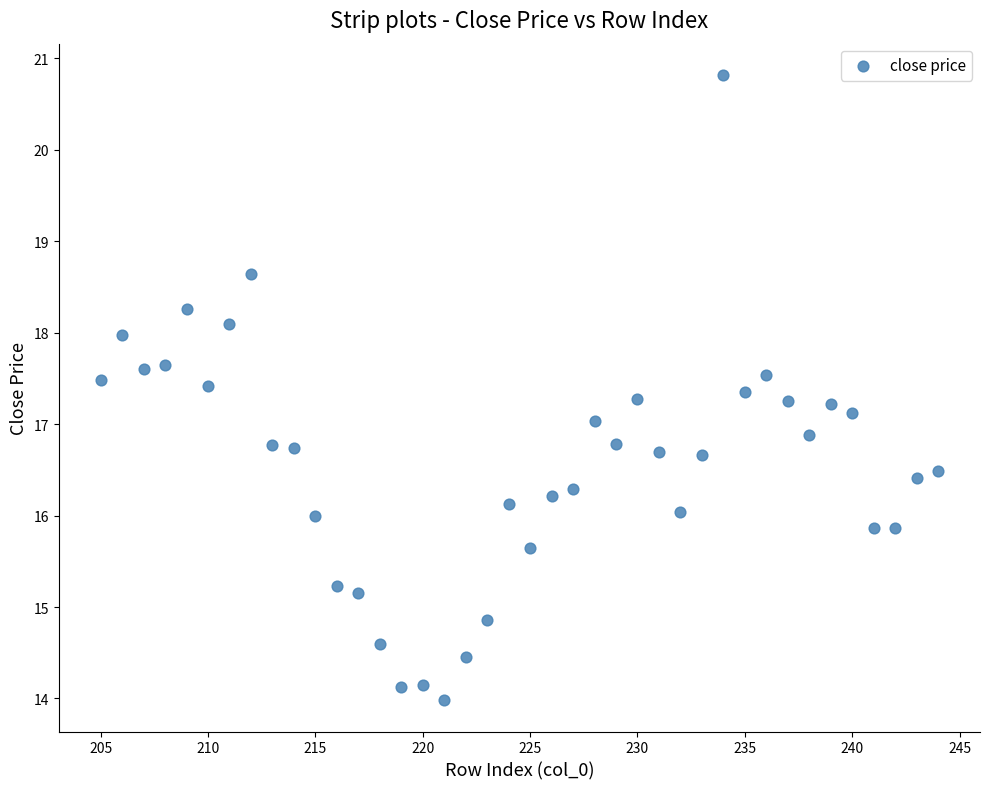

What is the range of X values (max minus min)?

39.0